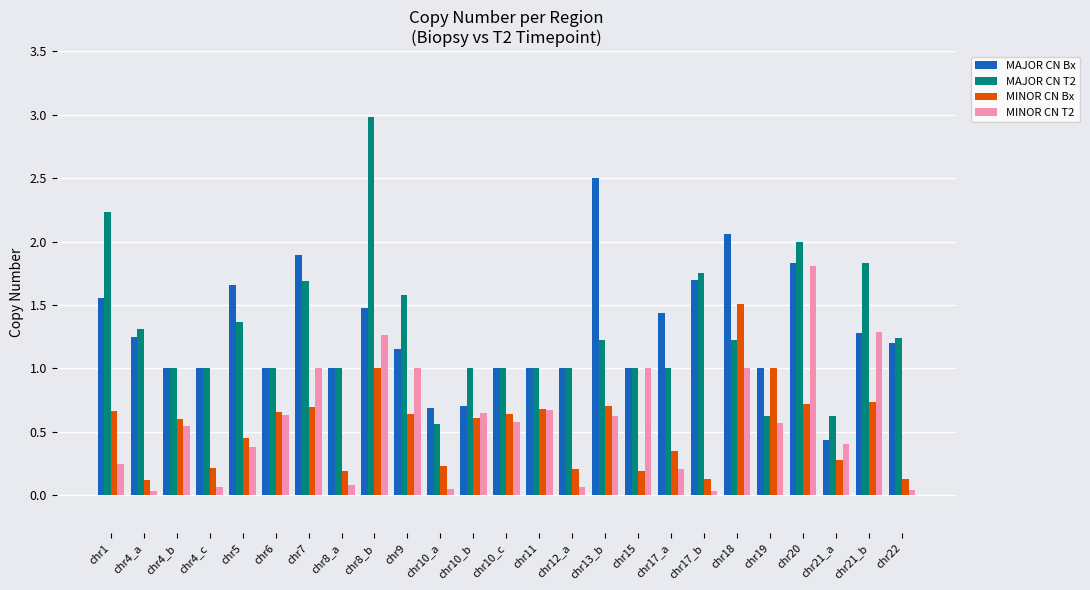

Which series has the widest spread of values?

MAJOR CN T2